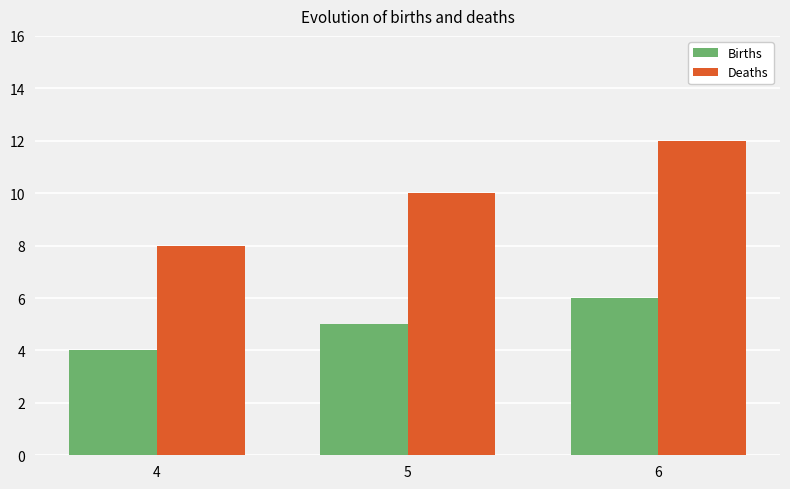

List the series in order of their overall mean, highest first.

Deaths, Births